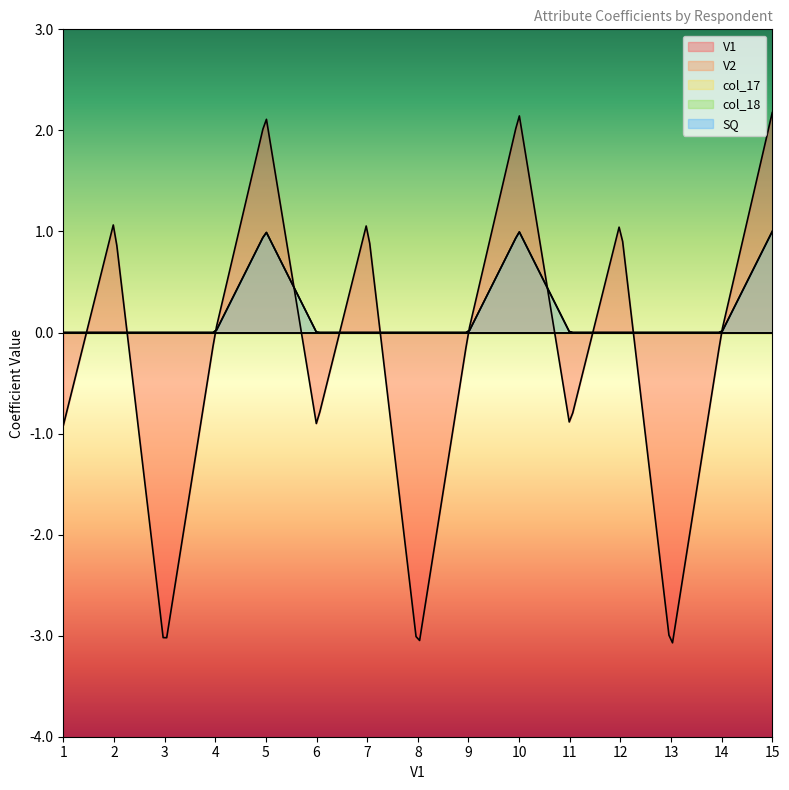

How many lines are shown in the chart?

5